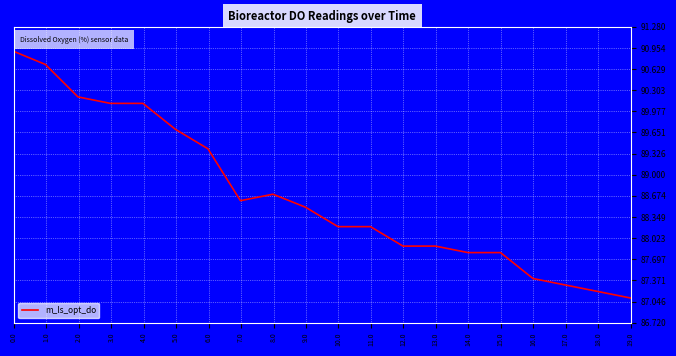

Does the chart have visible grid lines?

Yes